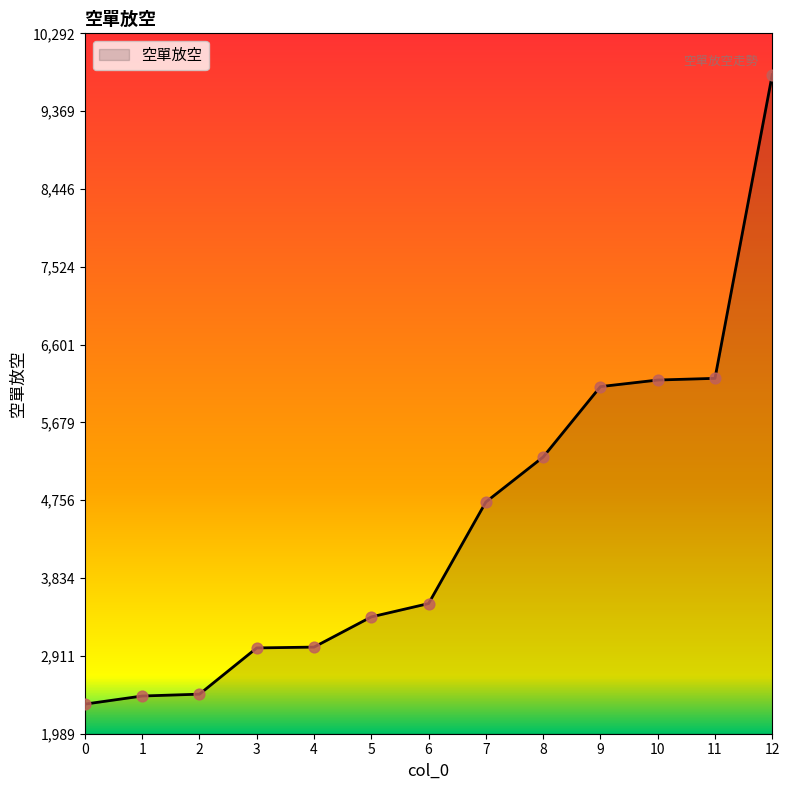

Between 11 and 3, which is larger?

11